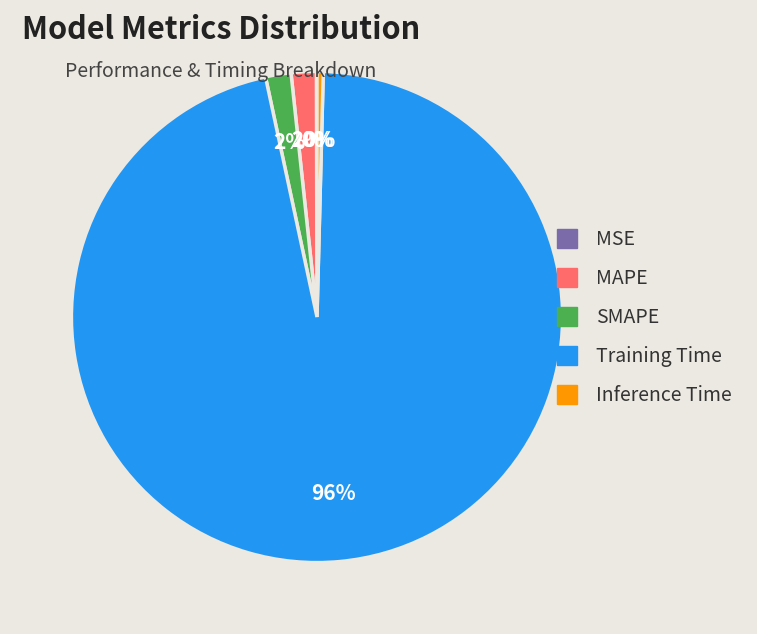

Does Training Time represent more than half of the total?

Yes